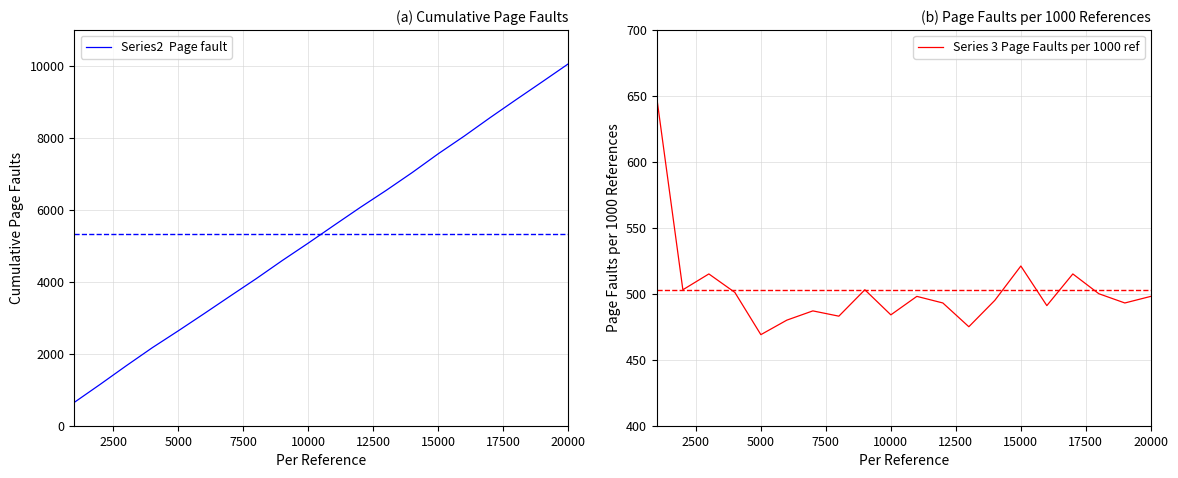

The Series 3 Page Faults per 1000 ref series shows 102 at 20000. True or false?

False